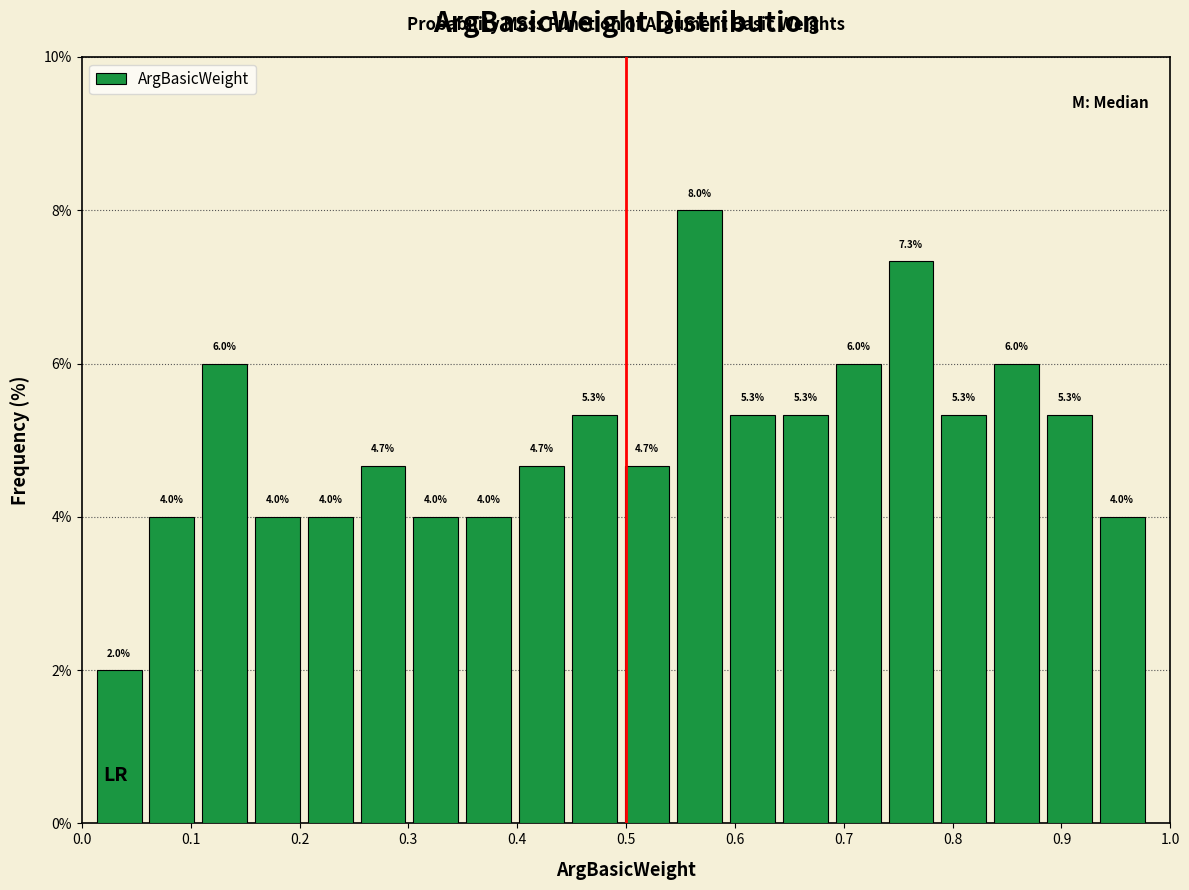

Reading left to right, transcribe this chart: for each bar, give the range it covers on the x-axis and its height. The bar edges are not printed on the chart, so give them approximately, as read against the axis.

0.01 to 0.06: 2.0
0.06 to 0.11: 4.0
0.11 to 0.16: 6.0
0.16 to 0.20: 4.0
0.20 to 0.25: 4.0
0.25 to 0.30: 4.7
0.30 to 0.35: 4.0
0.35 to 0.40: 4.0
0.40 to 0.45: 4.7
0.45 to 0.50: 5.3
0.50 to 0.54: 4.7
0.54 to 0.59: 8.0
0.59 to 0.64: 5.3
0.64 to 0.69: 5.3
0.69 to 0.74: 6.0
0.74 to 0.79: 7.3
0.79 to 0.83: 5.3
0.83 to 0.88: 6.0
0.88 to 0.93: 5.3
0.93 to 0.98: 4.0